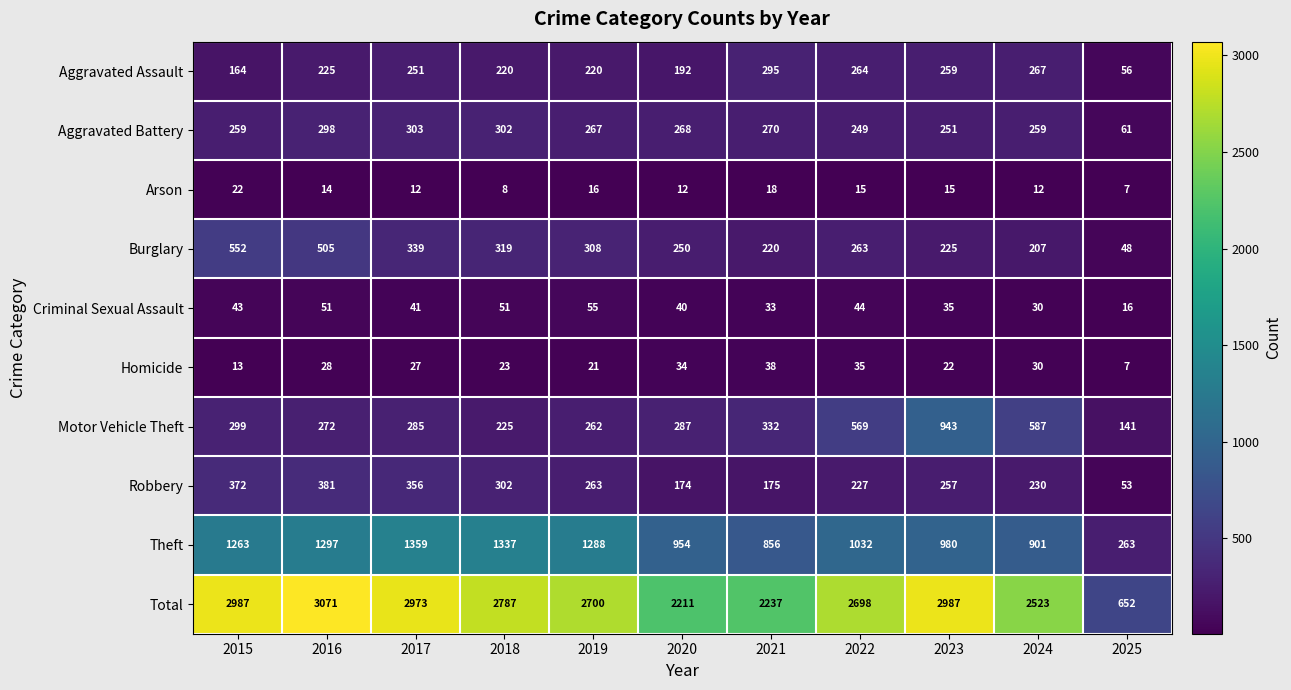

The value of Motor Vehicle Theft at 2023 is 943. True or false?

True